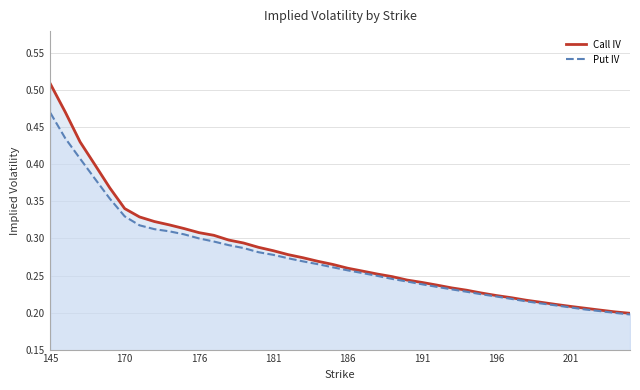

Which series has the largest range (max minus min)?

Call IV